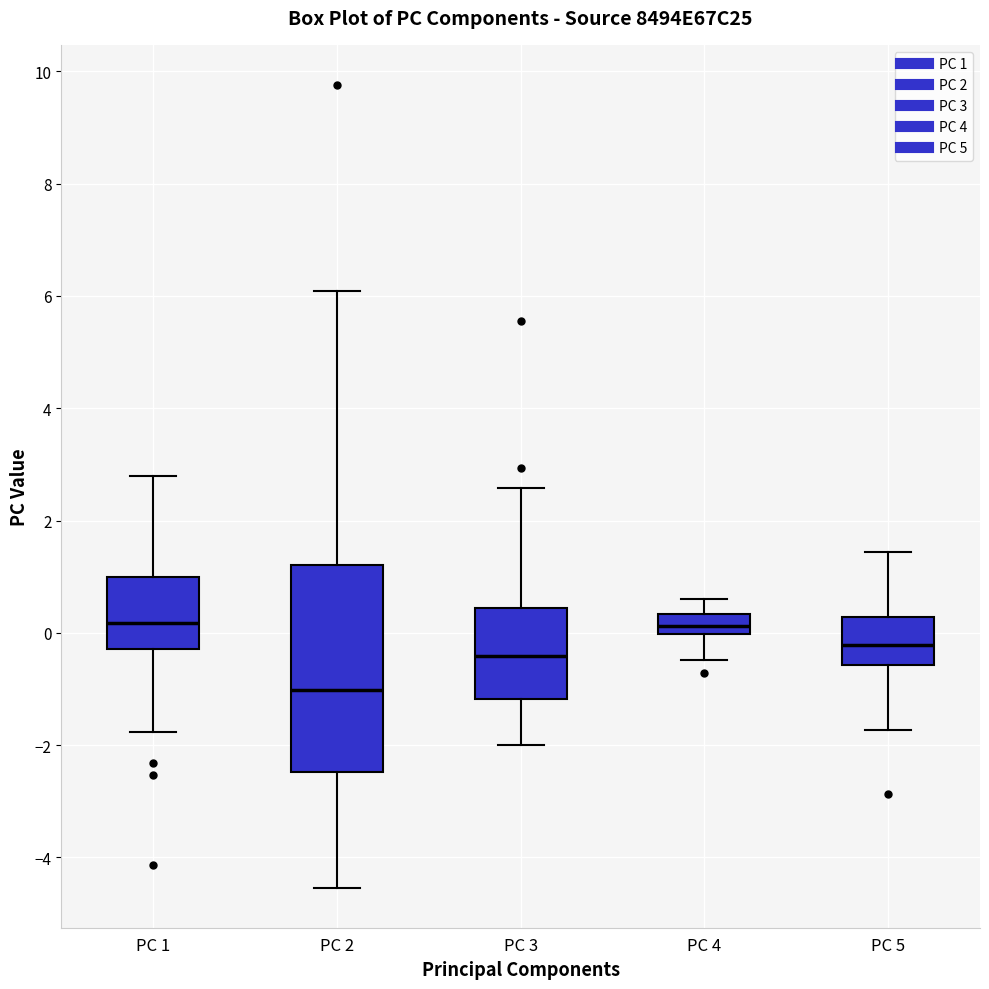

Where is the upper edge of the box for PC 3 on the y-axis? The values are not printed on the chart, so give them approximately, as read against the axis.

0.4